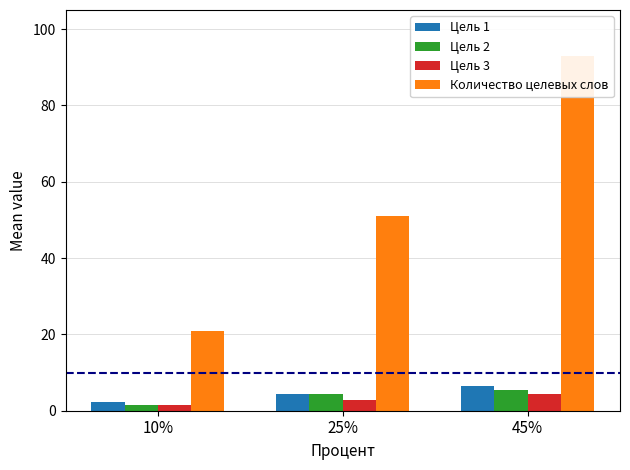

Which series has the widest spread of values?

Количество целевых слов